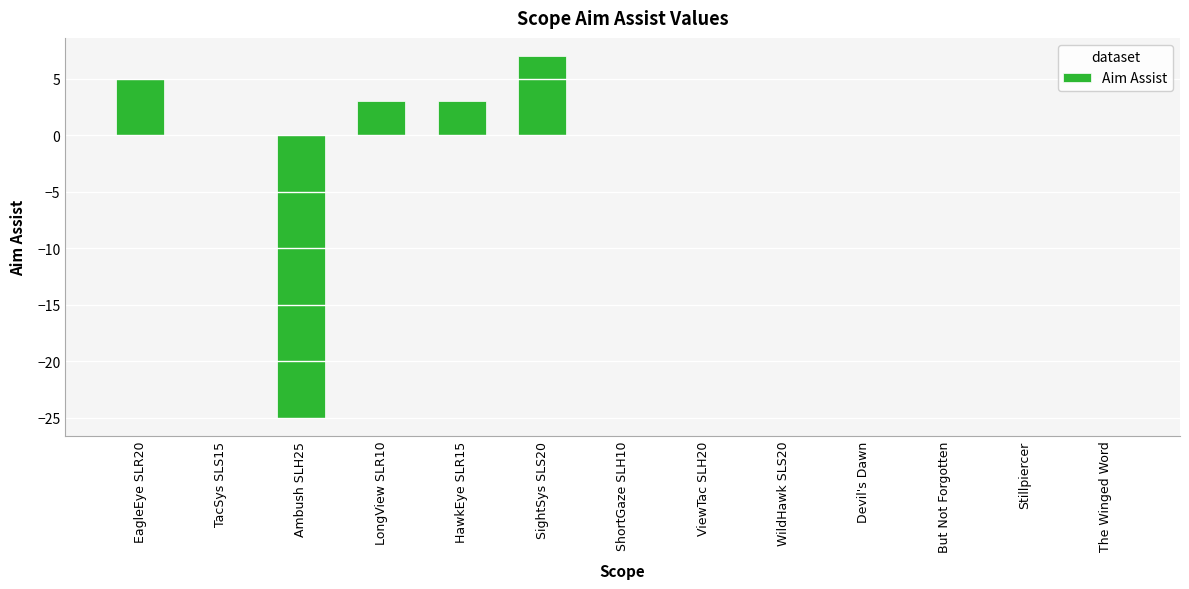

What is the sum of the values at HawkEye SLR15 and ViewTac SLH20?

3